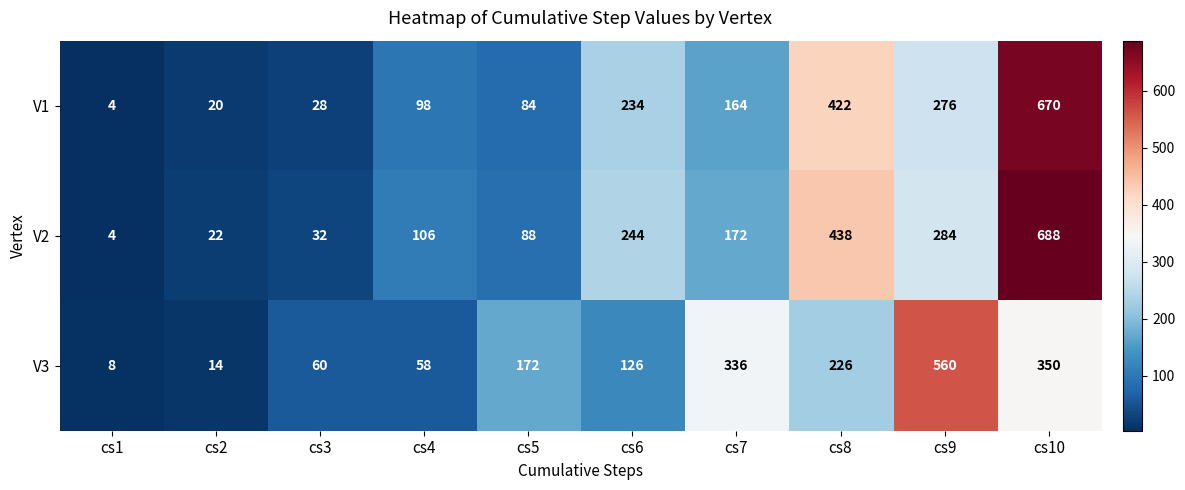

Which category has the highest value across all series?

cs10